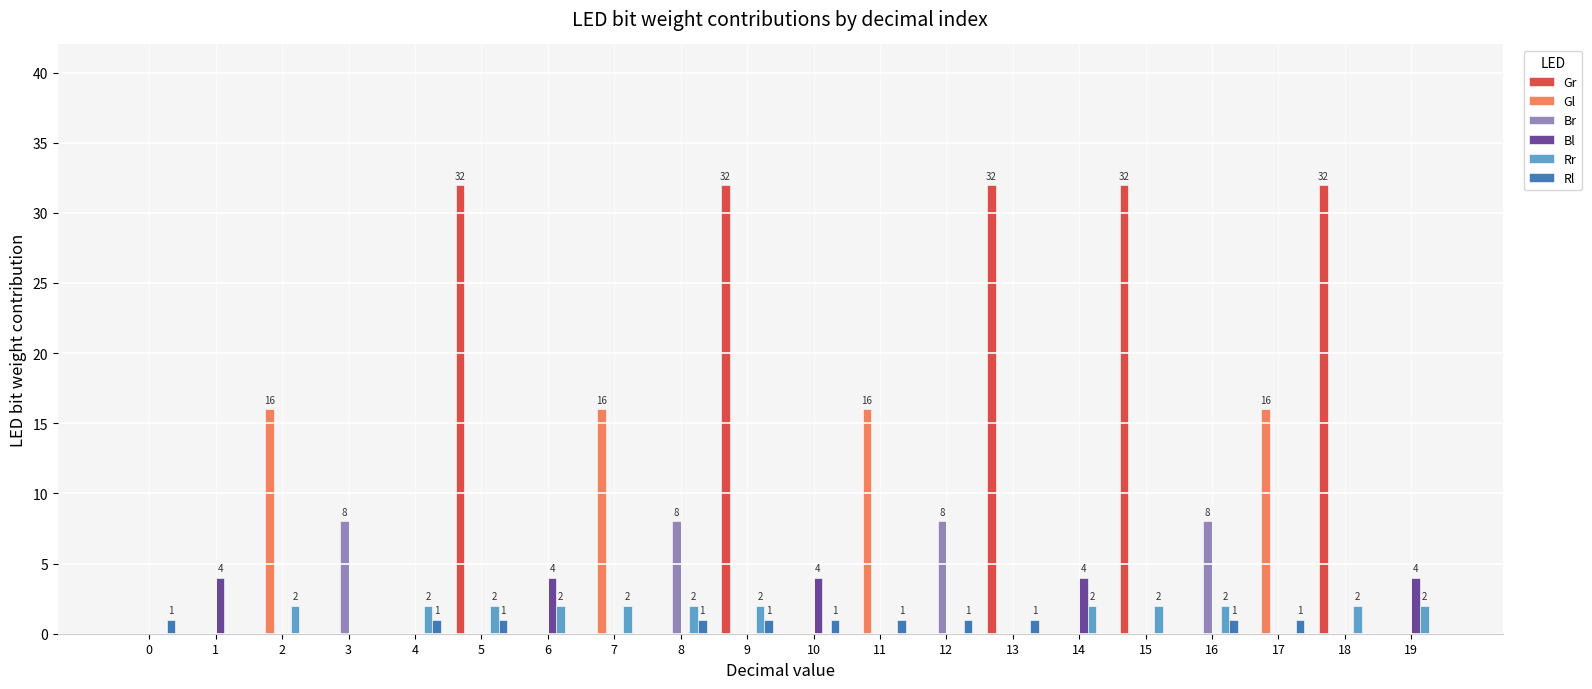

Reading right to left, extract all data points from this chart.

Gr: 0	32	0	0	32	0	32	0	0	0	32	0	0	0	32	0	0	0	0	0
Gl: 0	0	16	0	0	0	0	0	16	0	0	0	16	0	0	0	0	16	0	0
Br: 0	0	0	8	0	0	0	8	0	0	0	8	0	0	0	0	8	0	0	0
Bl: 4	0	0	0	0	4	0	0	0	4	0	0	0	4	0	0	0	0	4	0
Rr: 2	2	0	2	2	2	0	0	0	0	2	2	2	2	2	2	0	2	0	0
Rl: 0	0	1	1	0	0	1	1	1	1	1	1	0	0	1	1	0	0	0	1